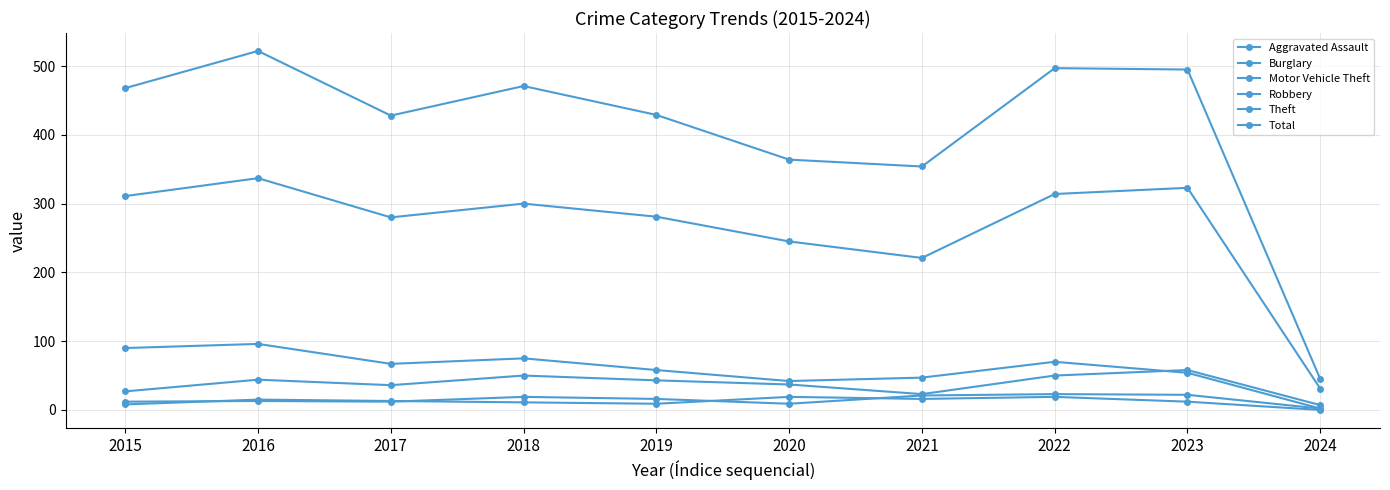

Which series has the largest total across all categories?

Total